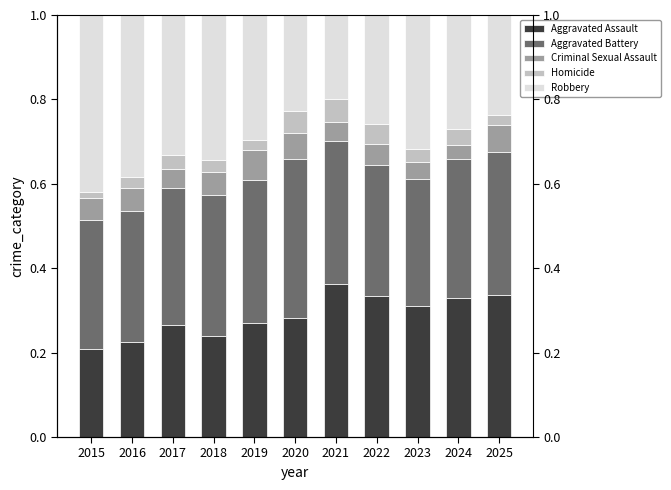

What is the spread (max minus min) of values at 2017?

0.3